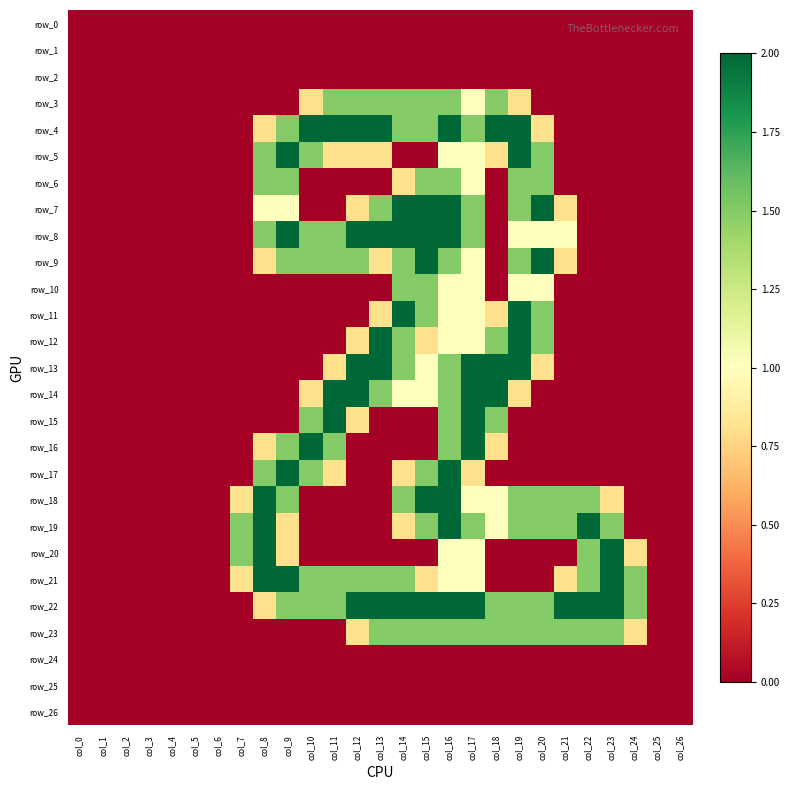

Which has a higher value, col_18 or col_7?

col_18